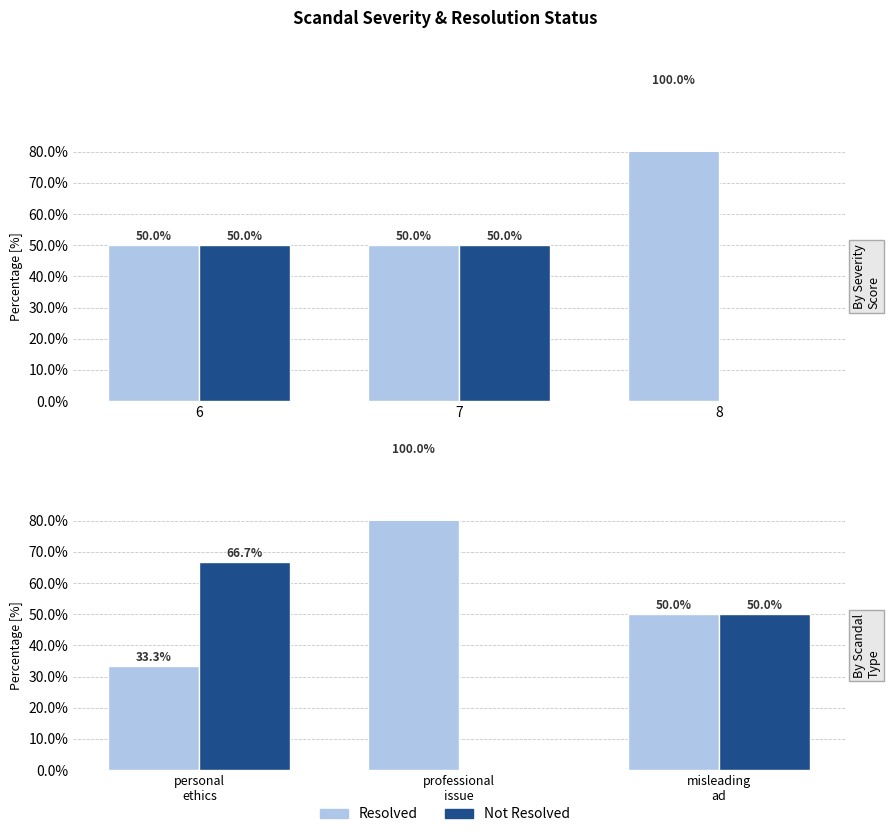

Which series has the widest spread of values?

Resolved